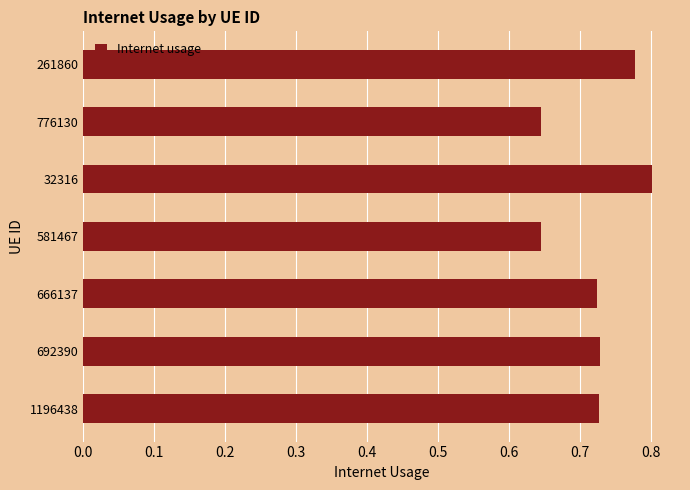

How many categories are shown in the chart?

7